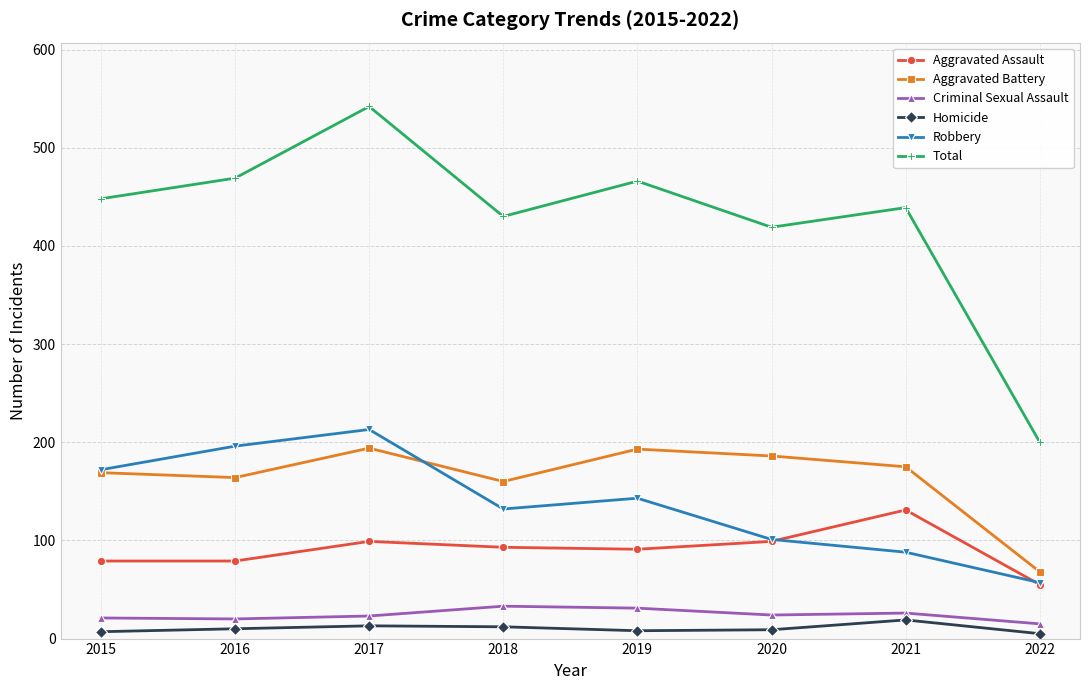

Which series changed the most between 2016 and 2021?

Robbery